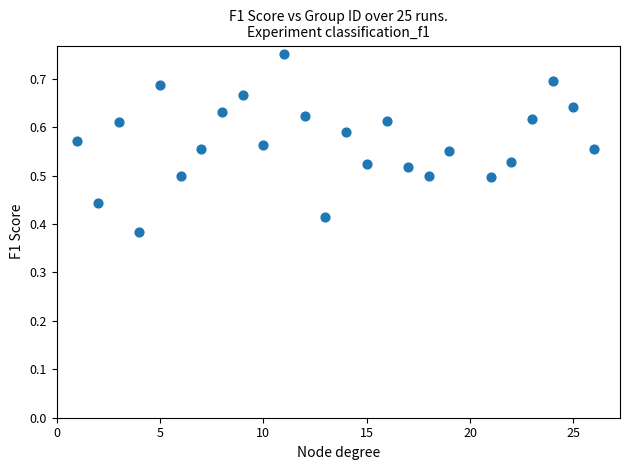

What is the range of X values (max minus min)?

25.0